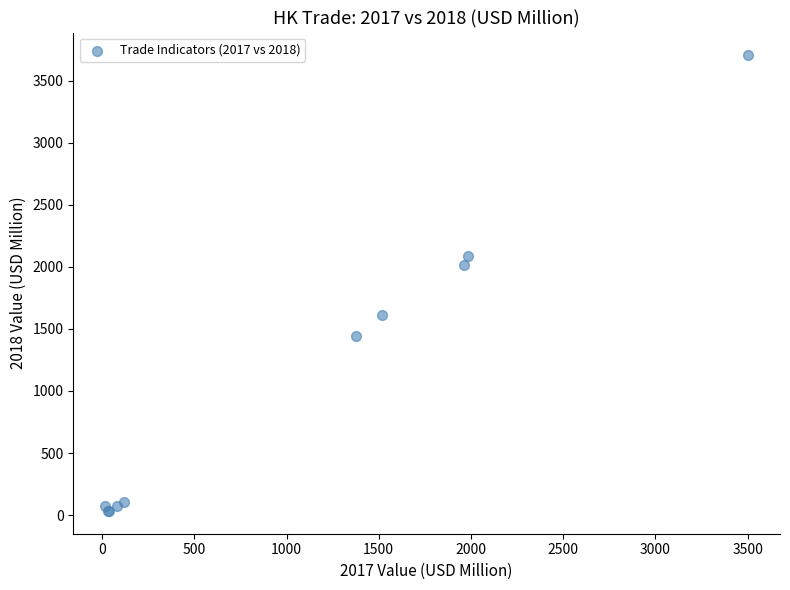

What Y value in the scatter plot is closest to 1869?

2018.2